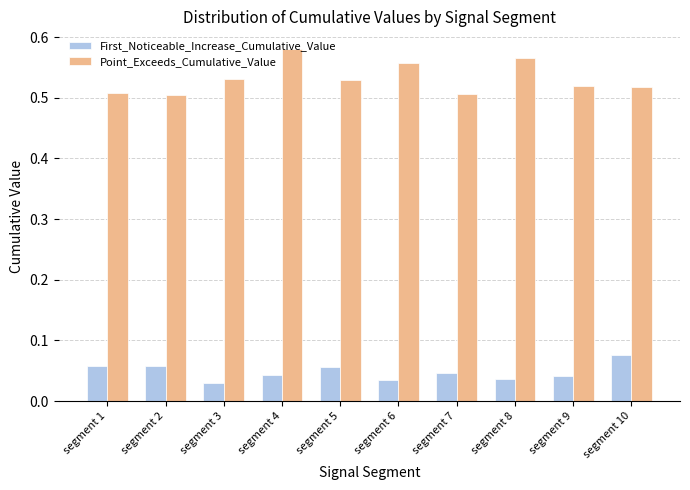

How many Point_Exceeds_Cumulative_Value values are between 0 and 1?

10